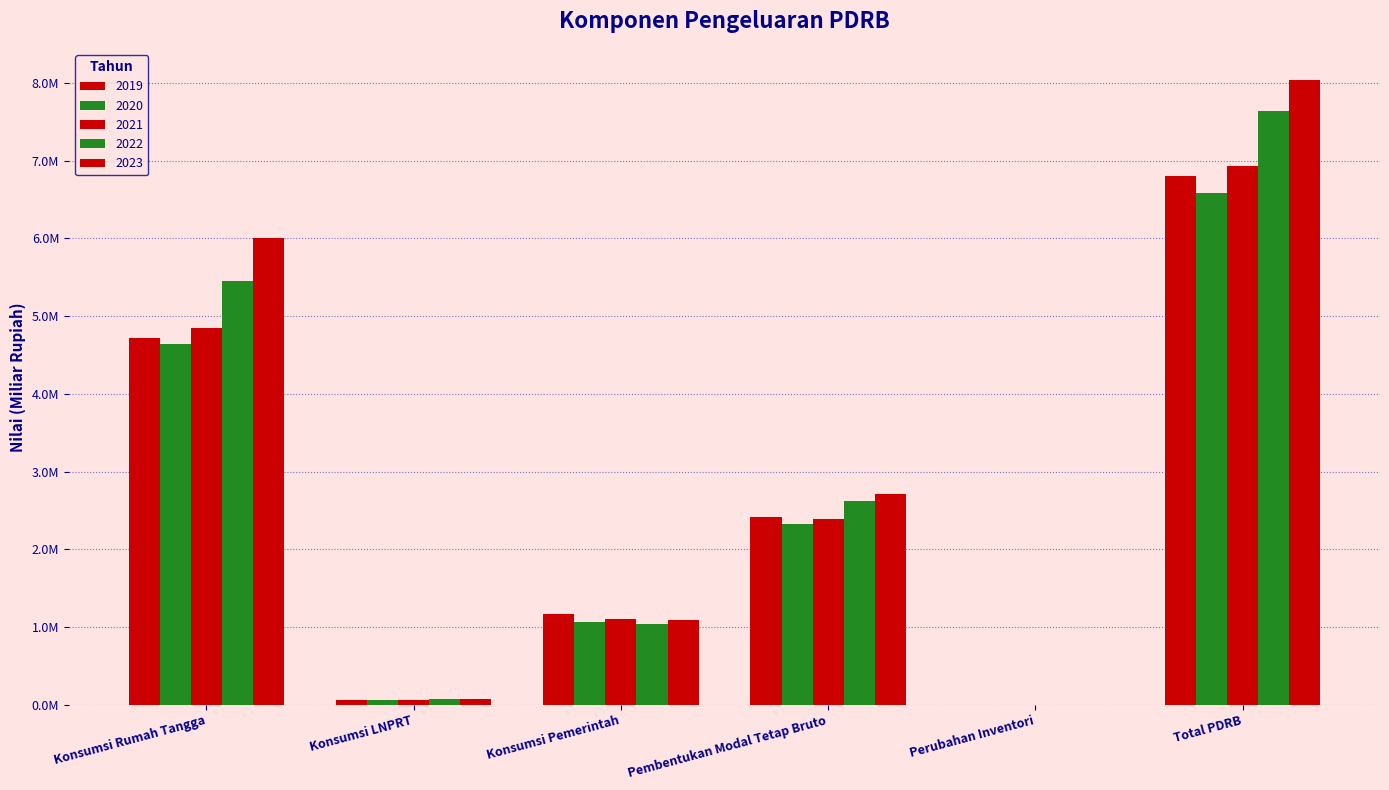

How many groups of bars are there?

6